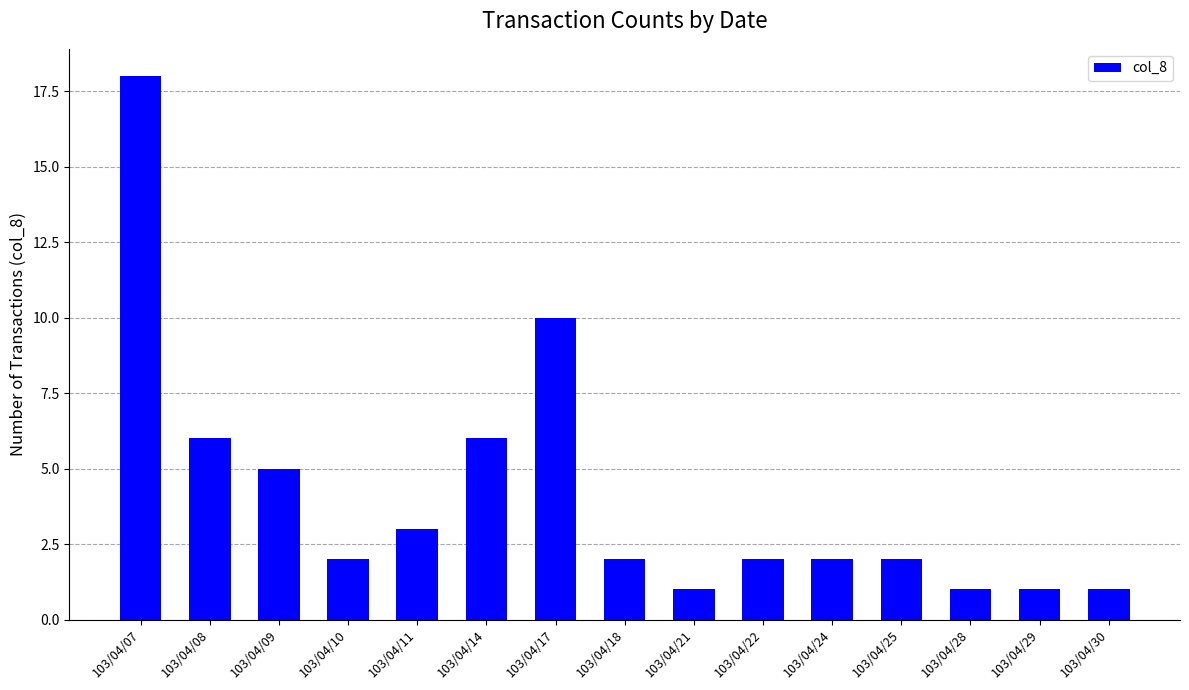

Are the bars grouped side by side (vs. stacked)?

No